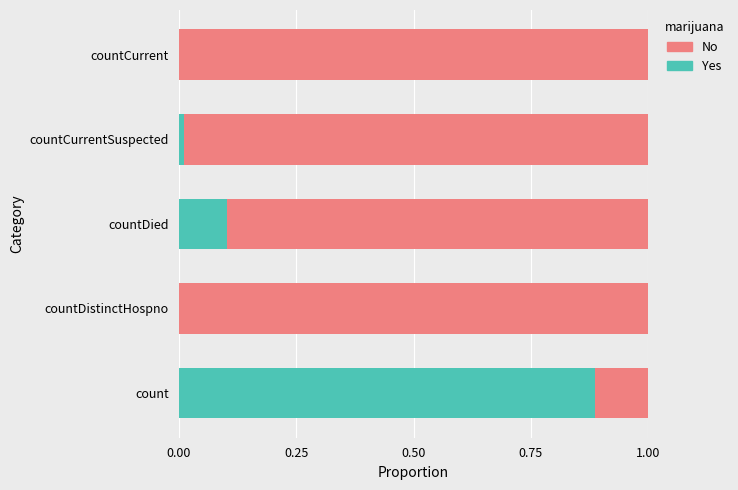

The Yes series shows 0.9 at count. True or false?

True